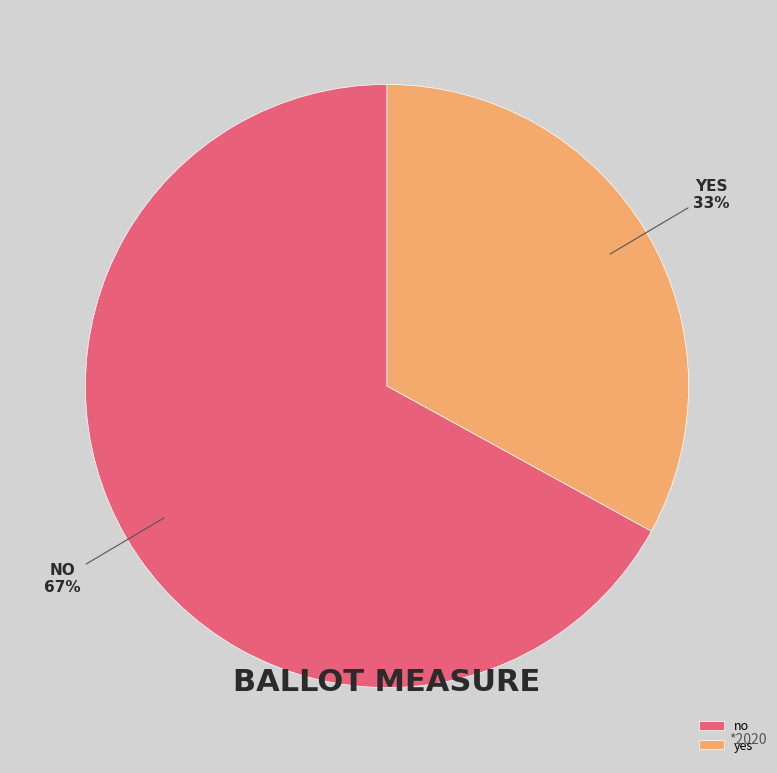

Is there a majority slice in this chart?

Yes